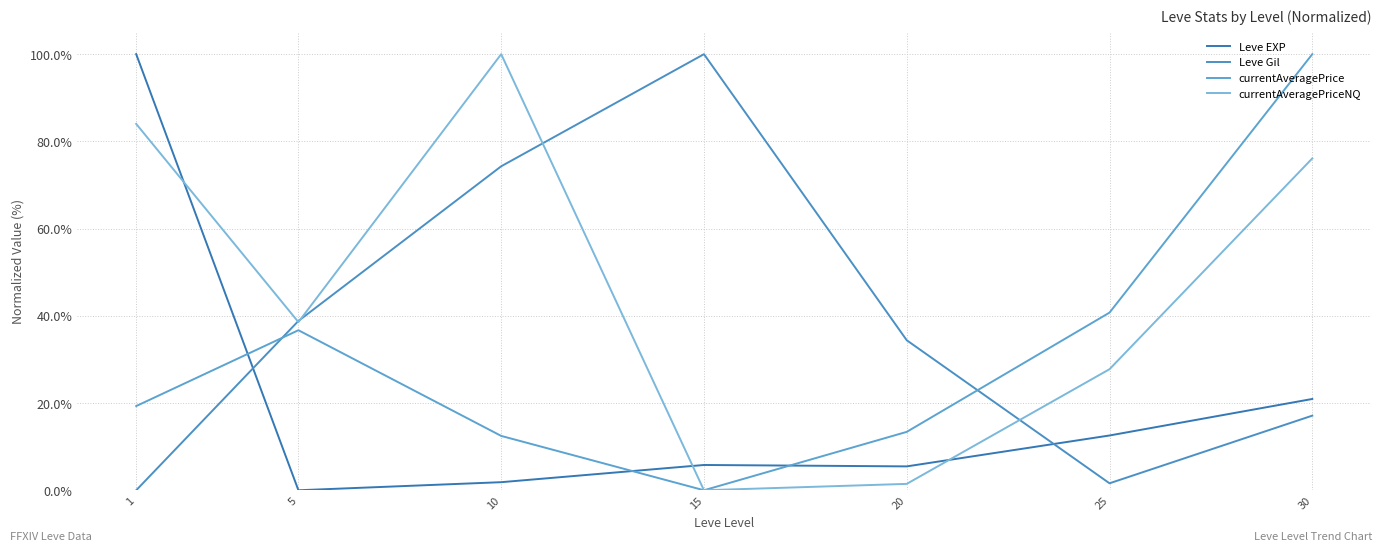

Is this an area chart (filled region under the line)?

No